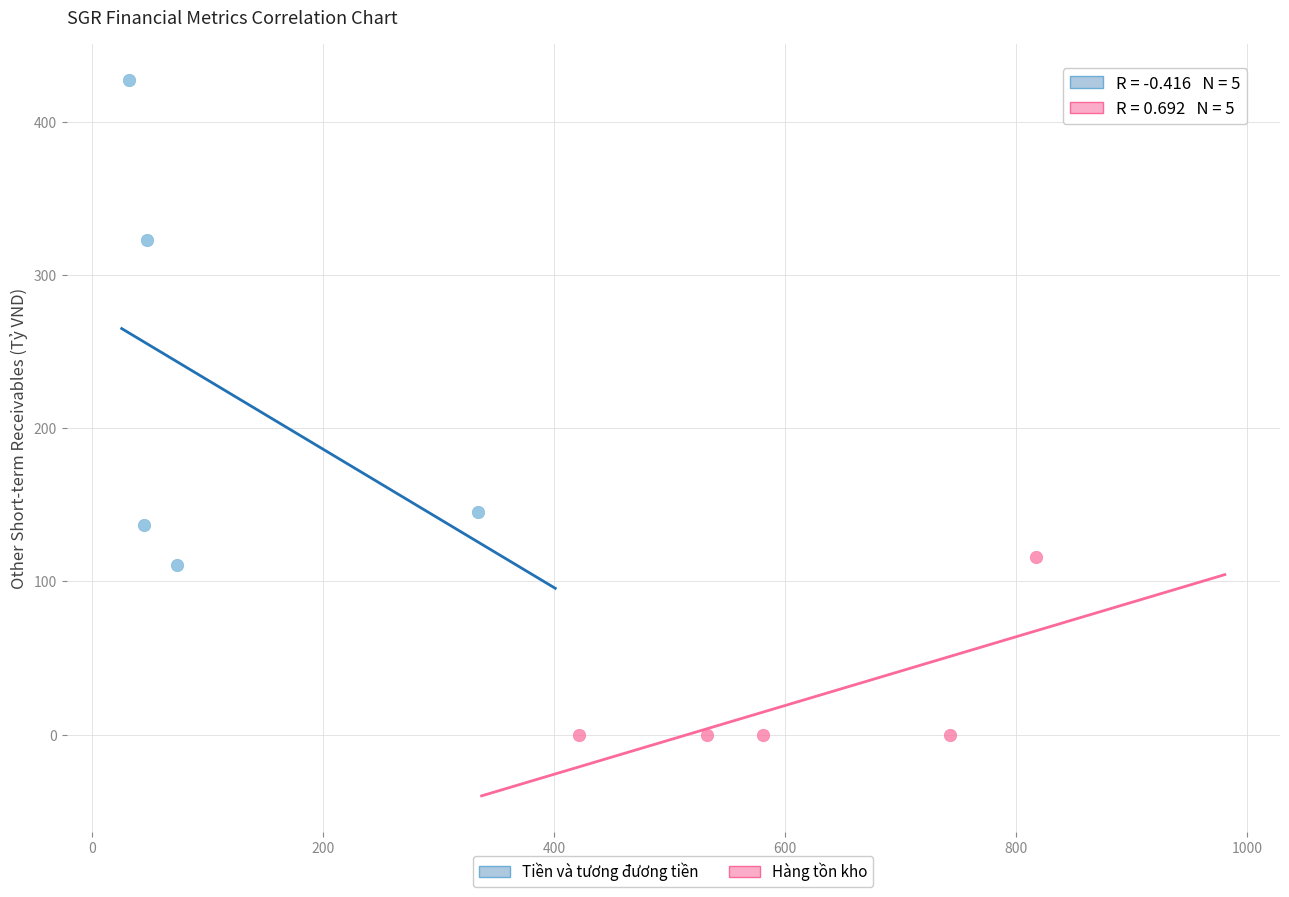

Which series has the widest spread of Y values?

Tiền và tương đương tiền